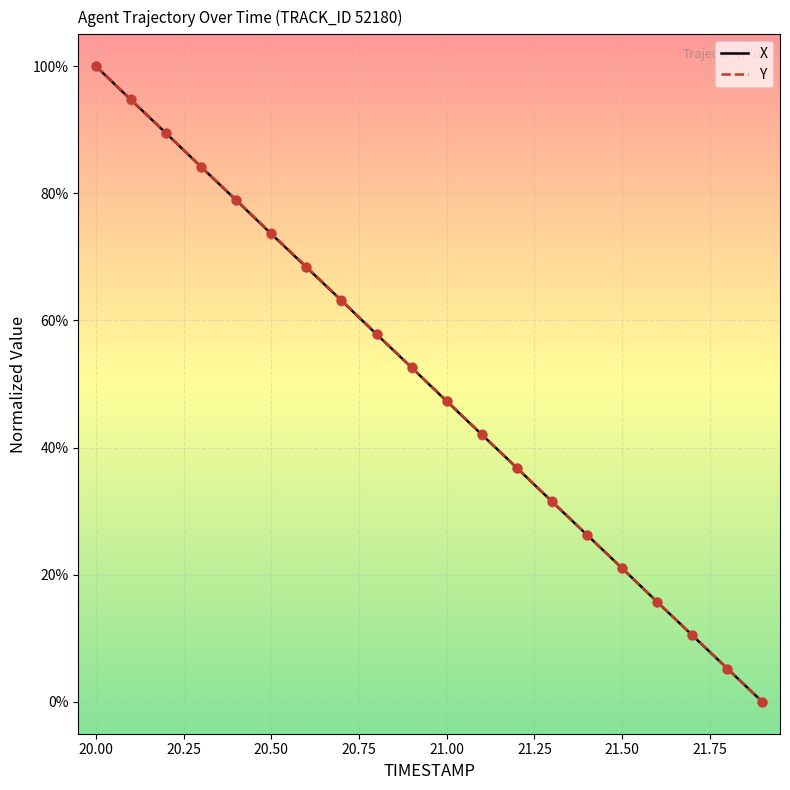

What is the highest value of the X series?

100.0